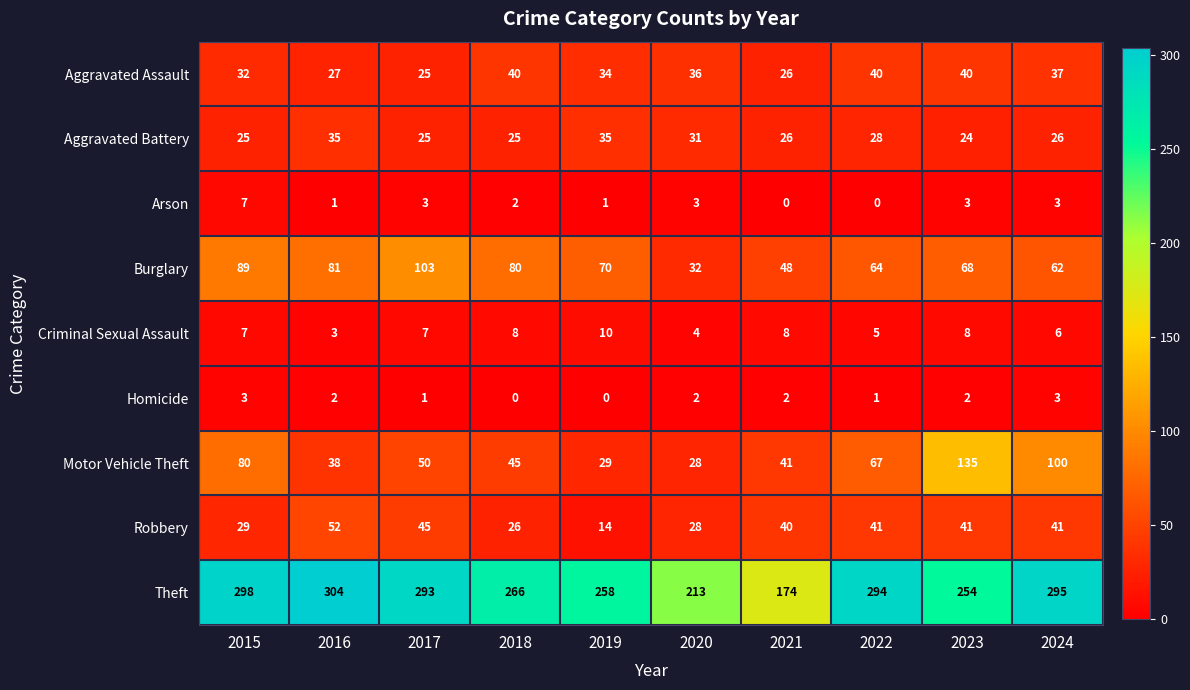

What is the difference between the second highest and second lowest values in the Arson series?

3